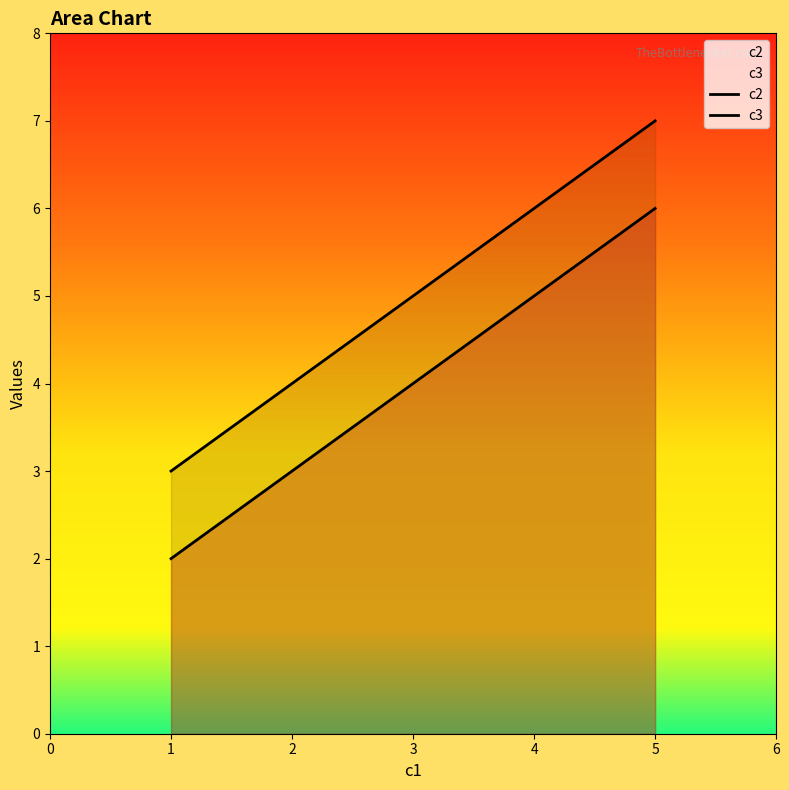

Is the value of c2 at 4 greater than the value of c3 at 3?

No